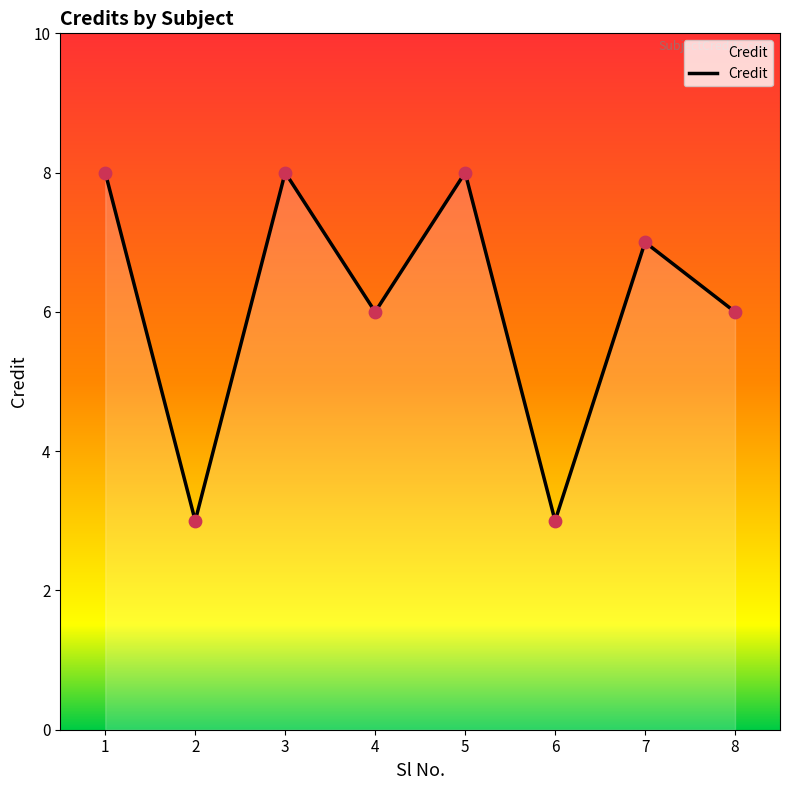

What is the change in value from 1 to 4?

-2